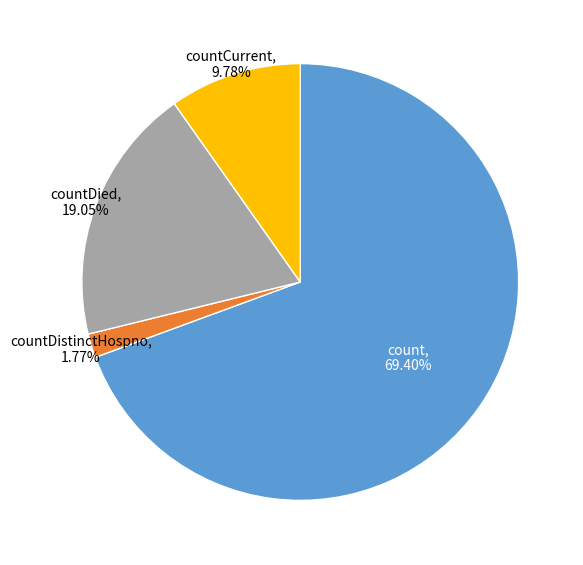

To the nearest percent, what is the difference between the countDied and count slice percentages?

50%